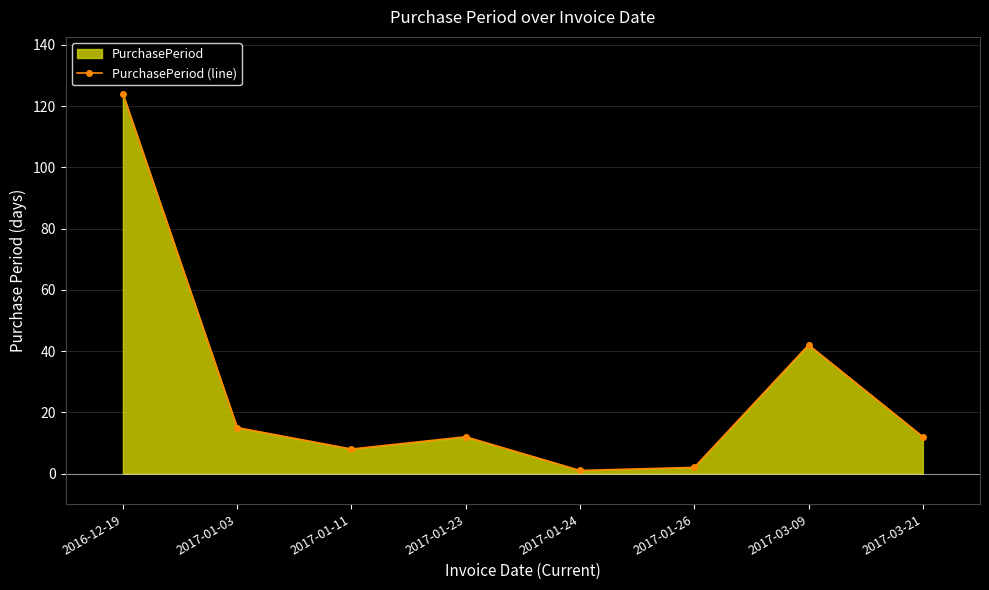

What is the sum of all values?

216